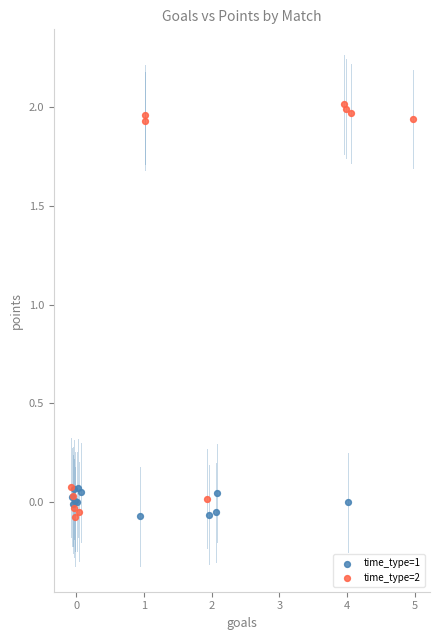

Which series reaches the maximum Y coordinate?

time_type=2